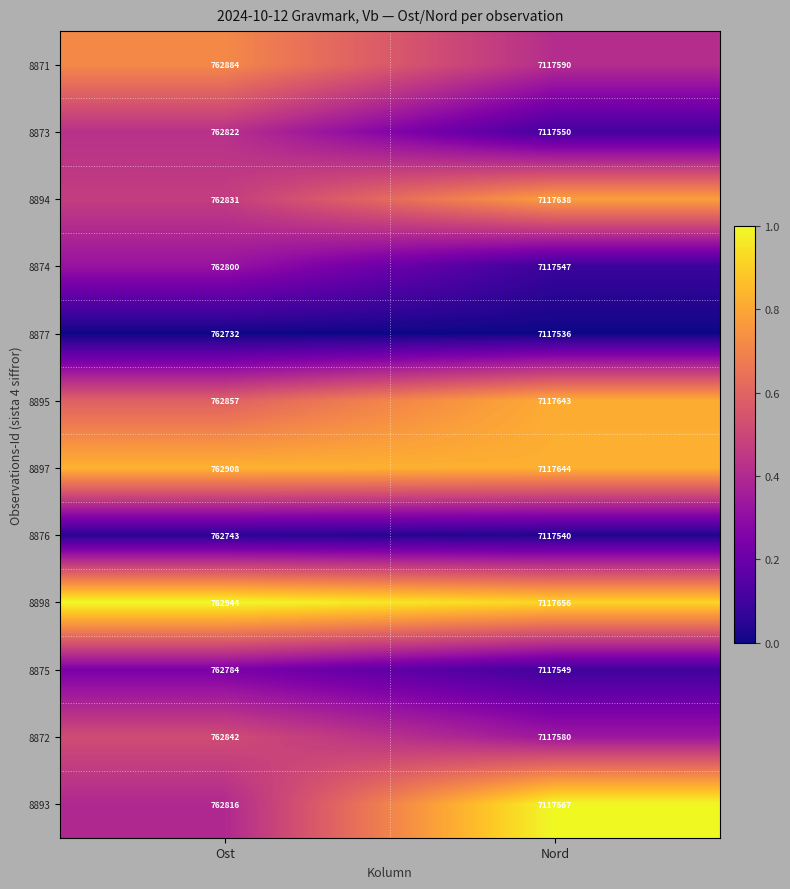

List the series in order of their peak value, lowest first.

8877, 8876, 8874, 8875, 8873, 8872, 8871, 8894, 8895, 8897, 8898, 8893